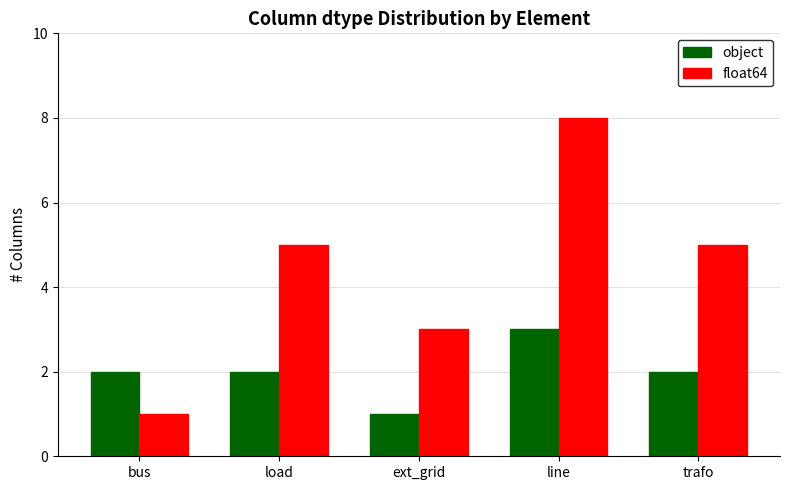

Rank the series by their maximum value, from highest to lowest.

float64, object